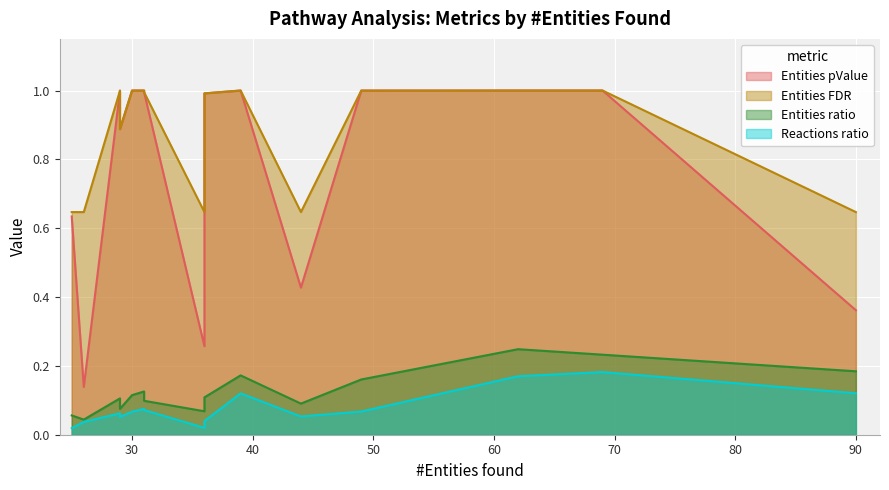

How many interior local peaks does the Entities FDR series have?

4